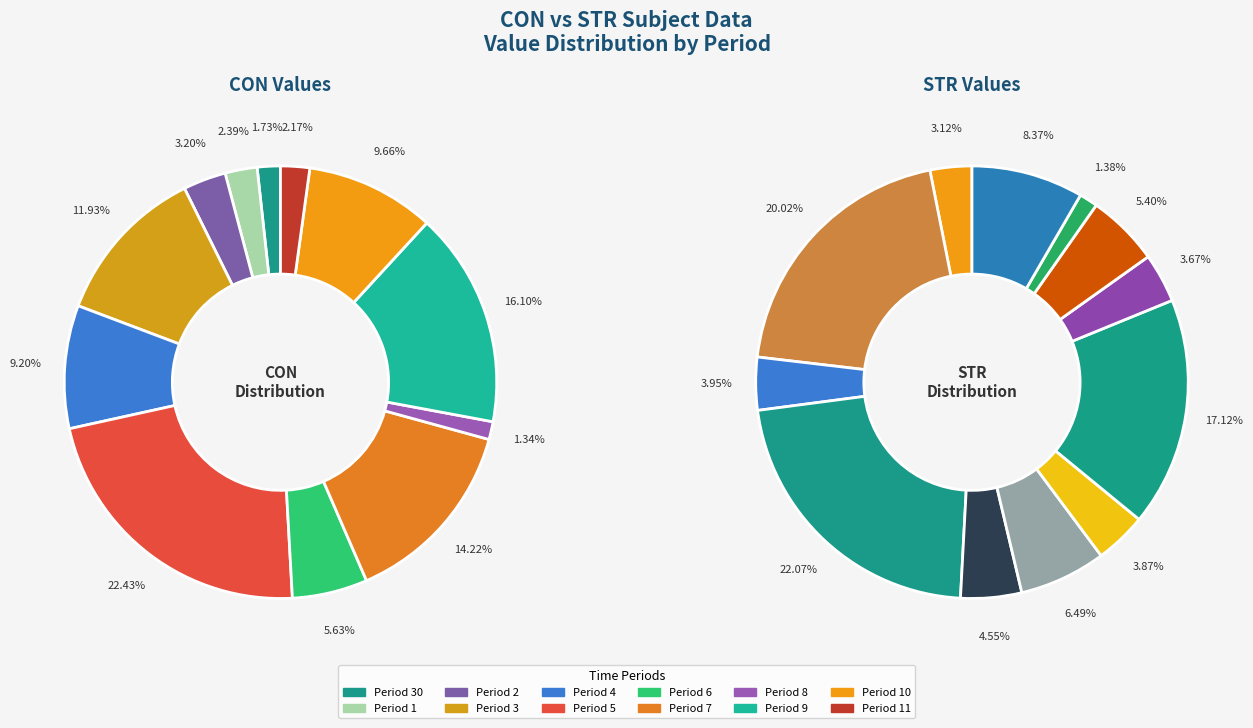

Does 9 represent more than half of the total?

No